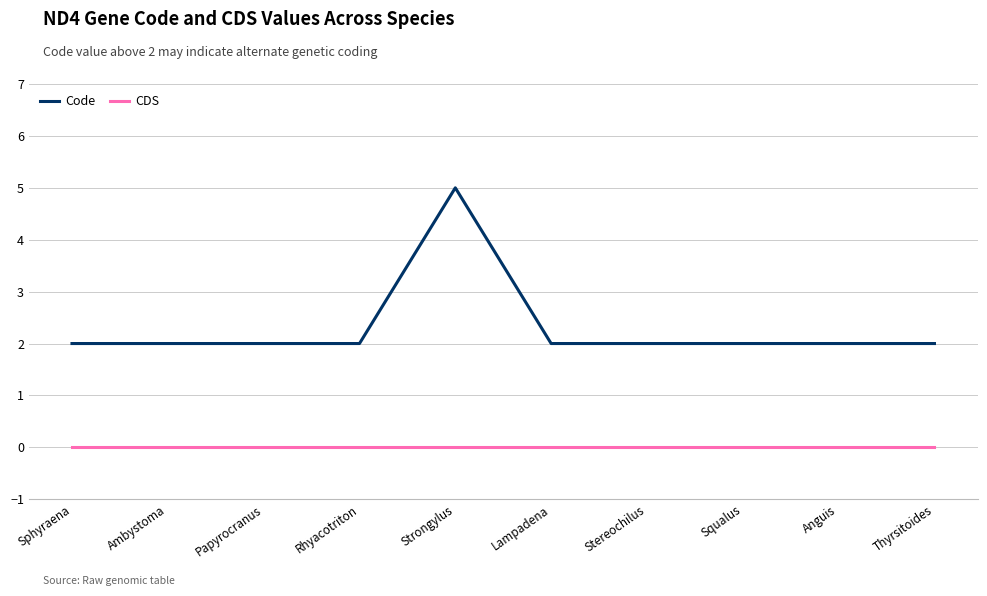

Which series has the widest spread of values?

Code